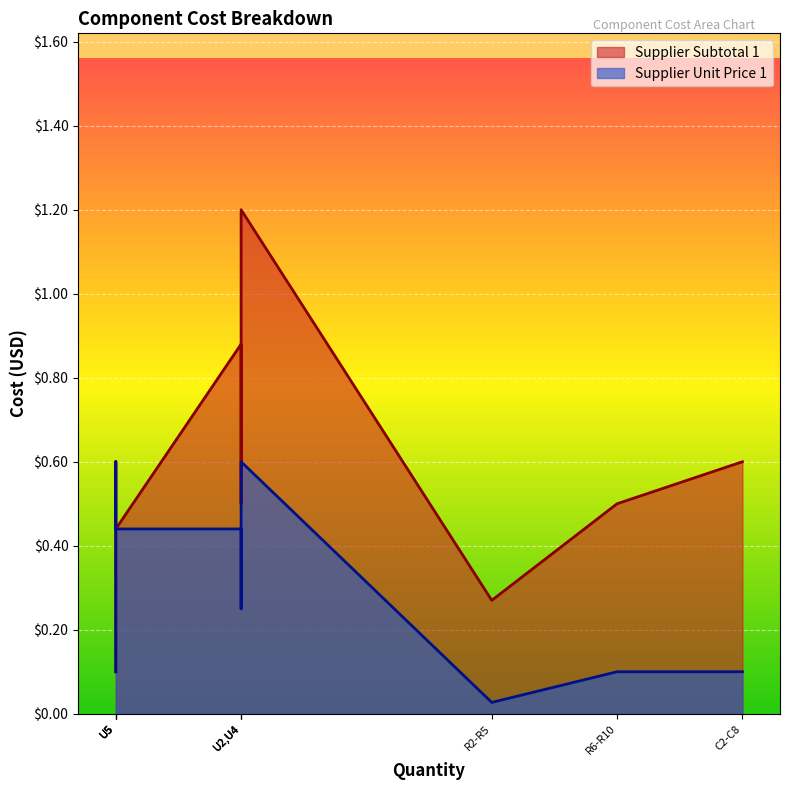

True or false: Supplier Unit Price 1 and Supplier Subtotal 1 intersect in this chart.

False